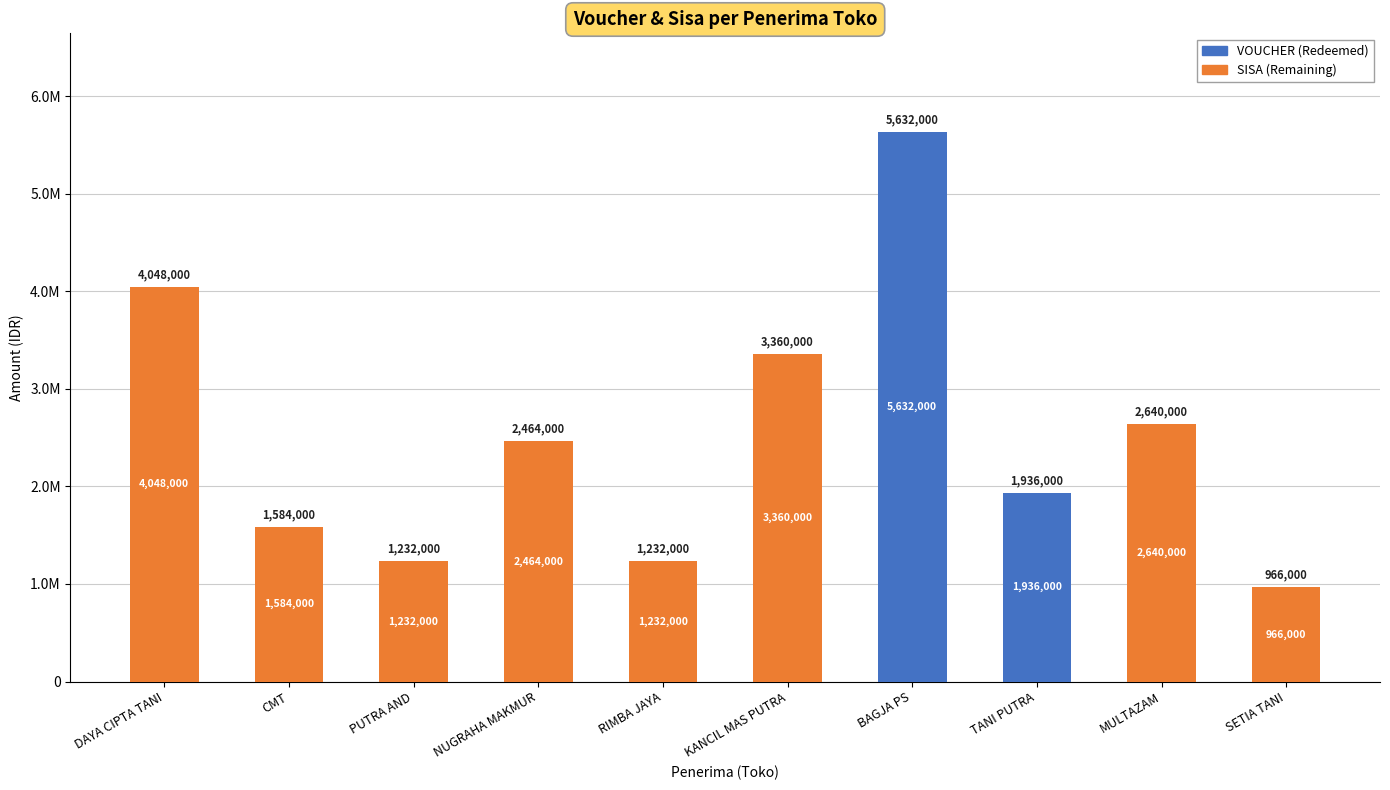

Are the bars horizontal?

No